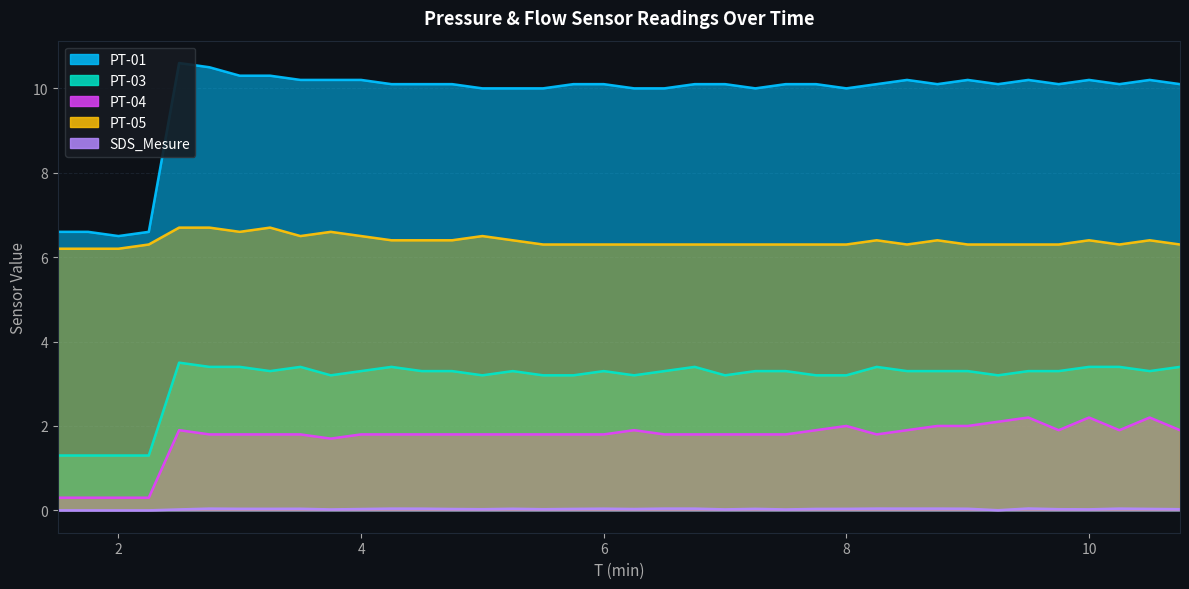

Which series has the largest range (max minus min)?

PT-01